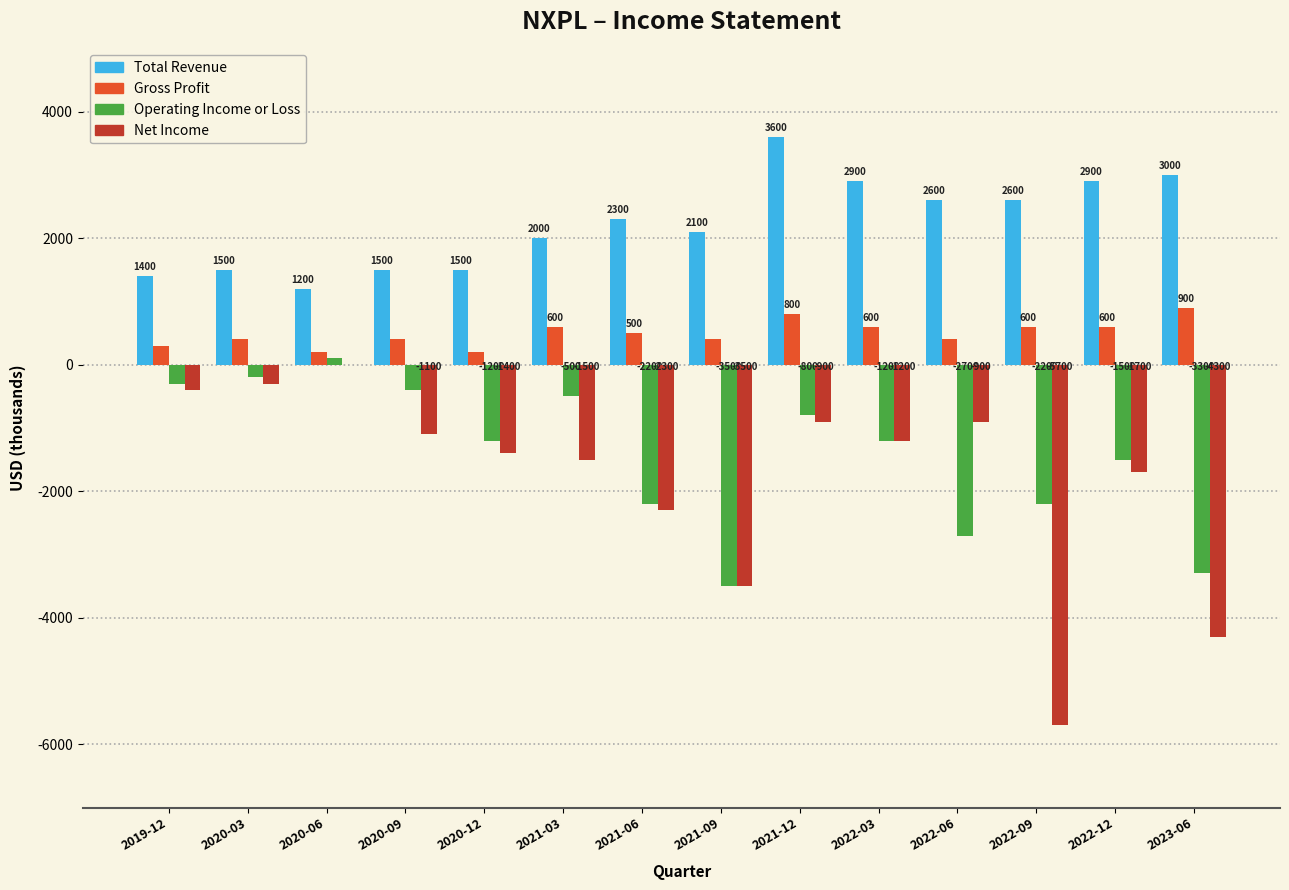

What is the sum of all Net Income values?

-25200